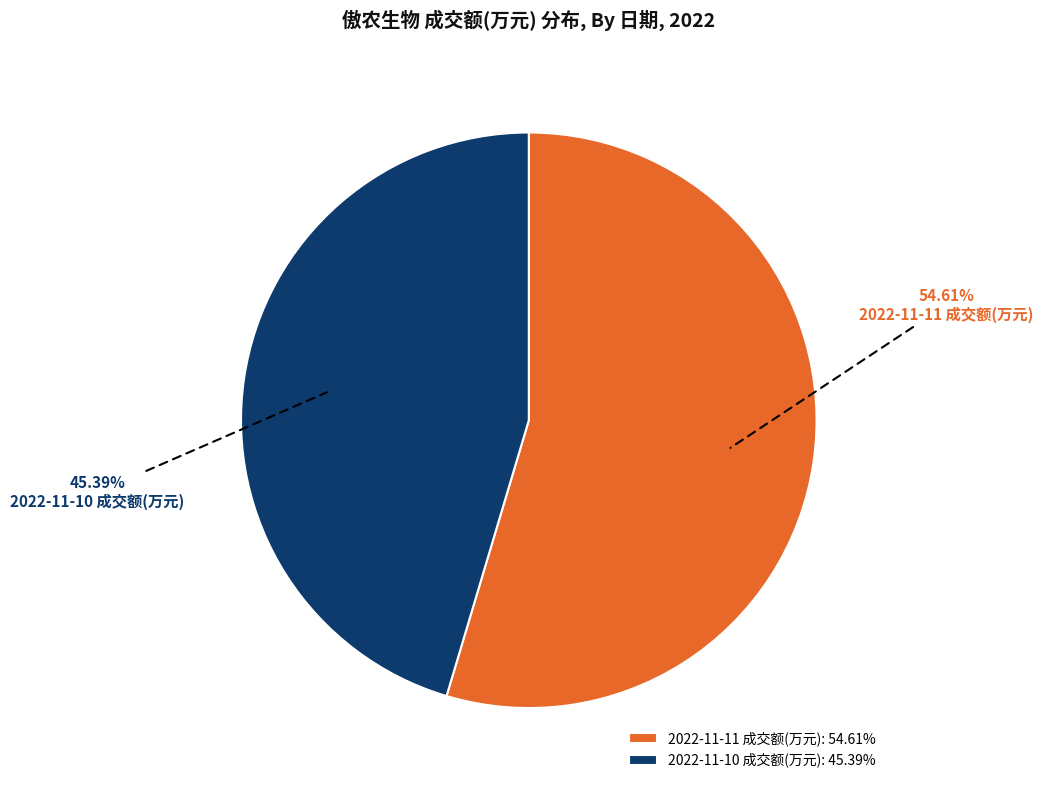

Count the number of slices in the pie.

2